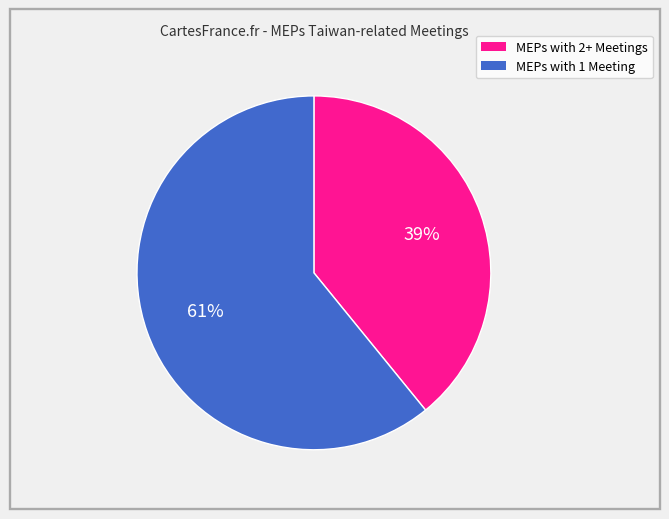

How many segments does this pie chart have?

2